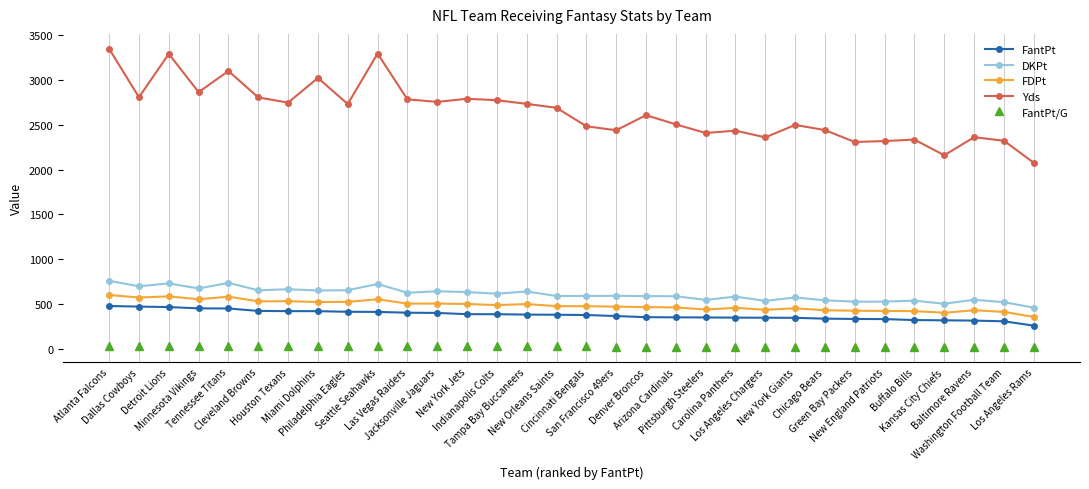

True or false: FantPt and Yds intersect in this chart.

False